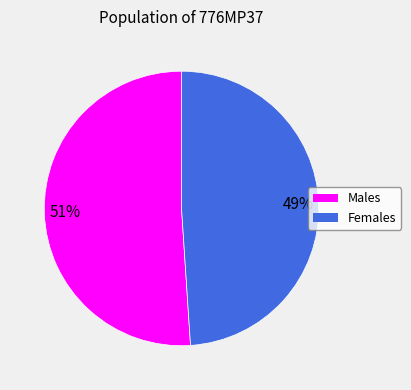

Does any single category account for the majority?

Yes